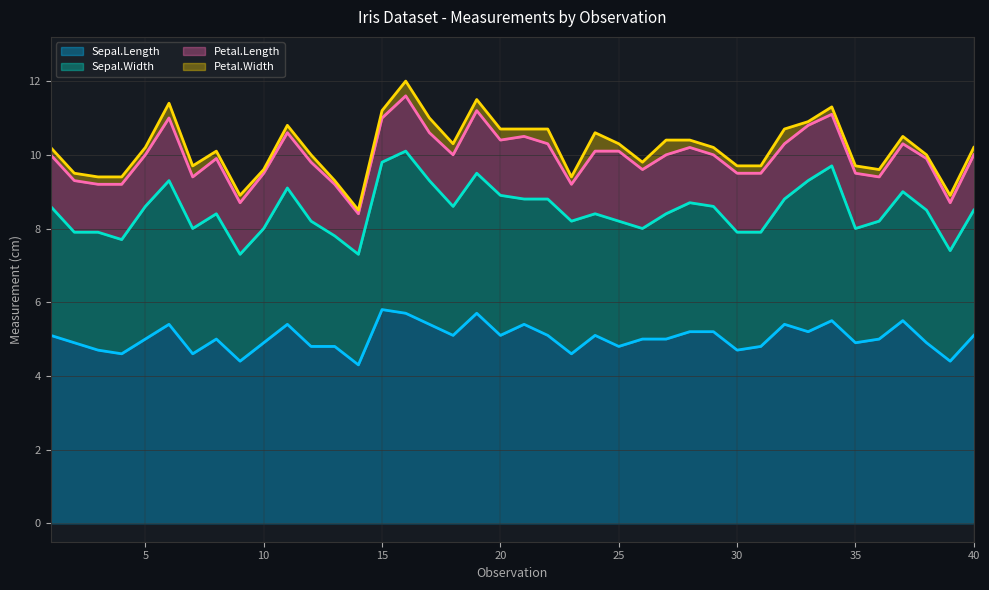

How many interior local valleys does the Sepal.Length series have?

12